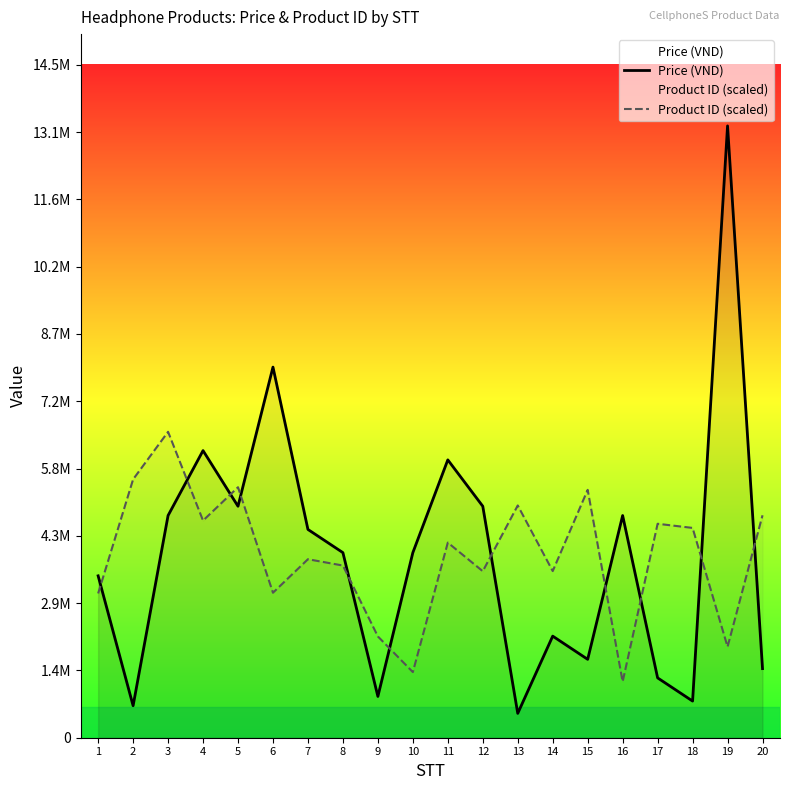

Which series has the widest spread of values?

Price (VND)